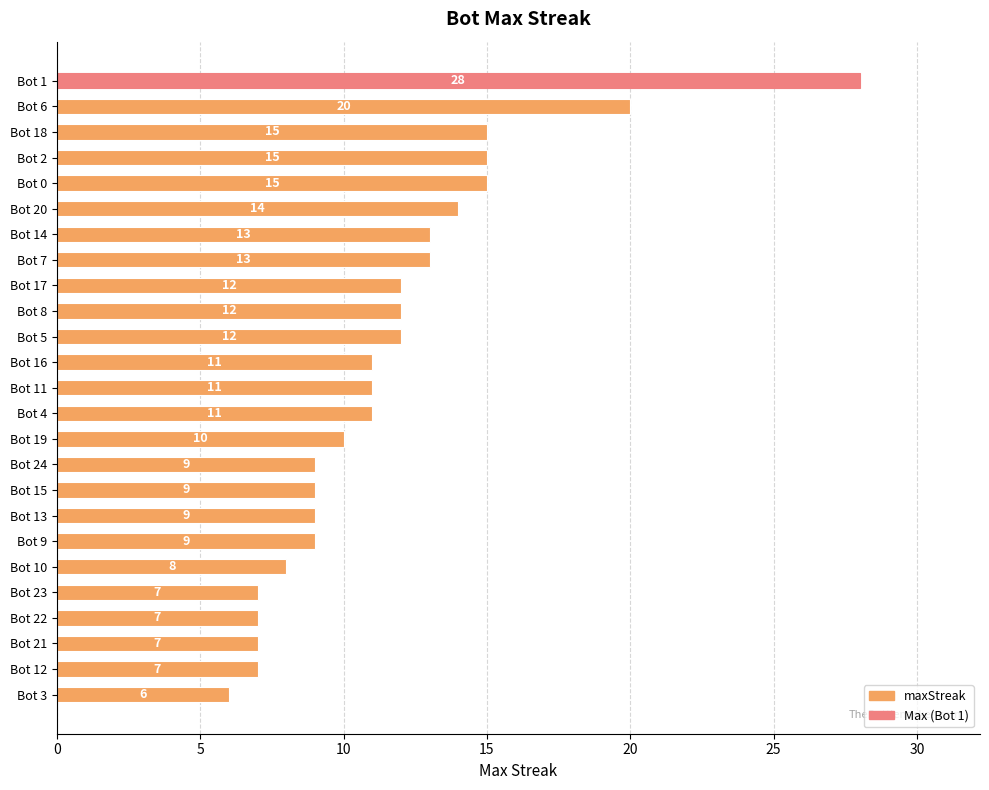

What is the maximum value shown in the chart?

28